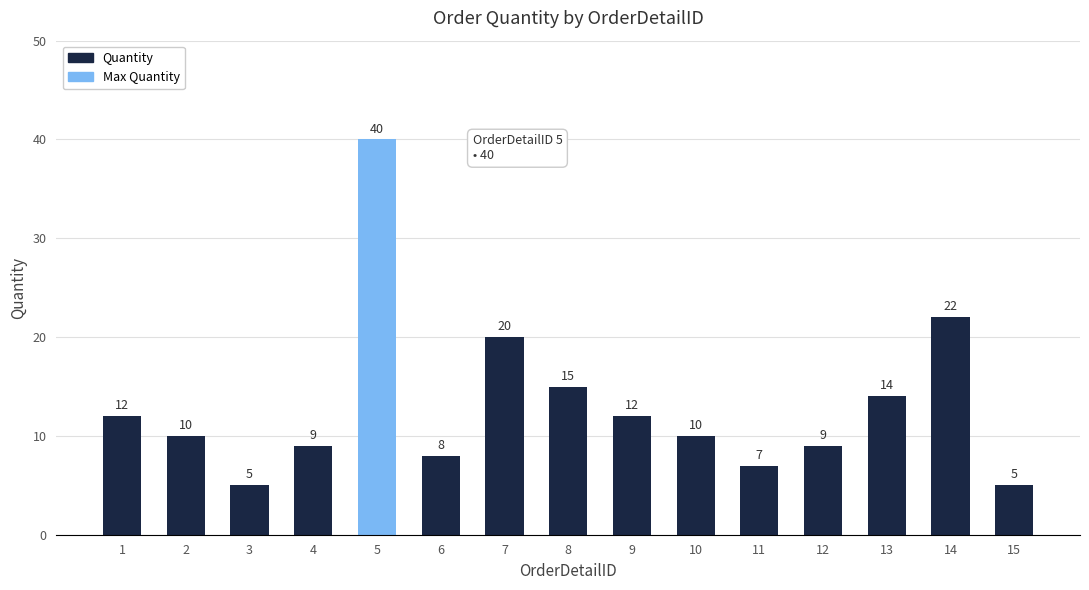

What is the difference between the second highest and second lowest values?

17